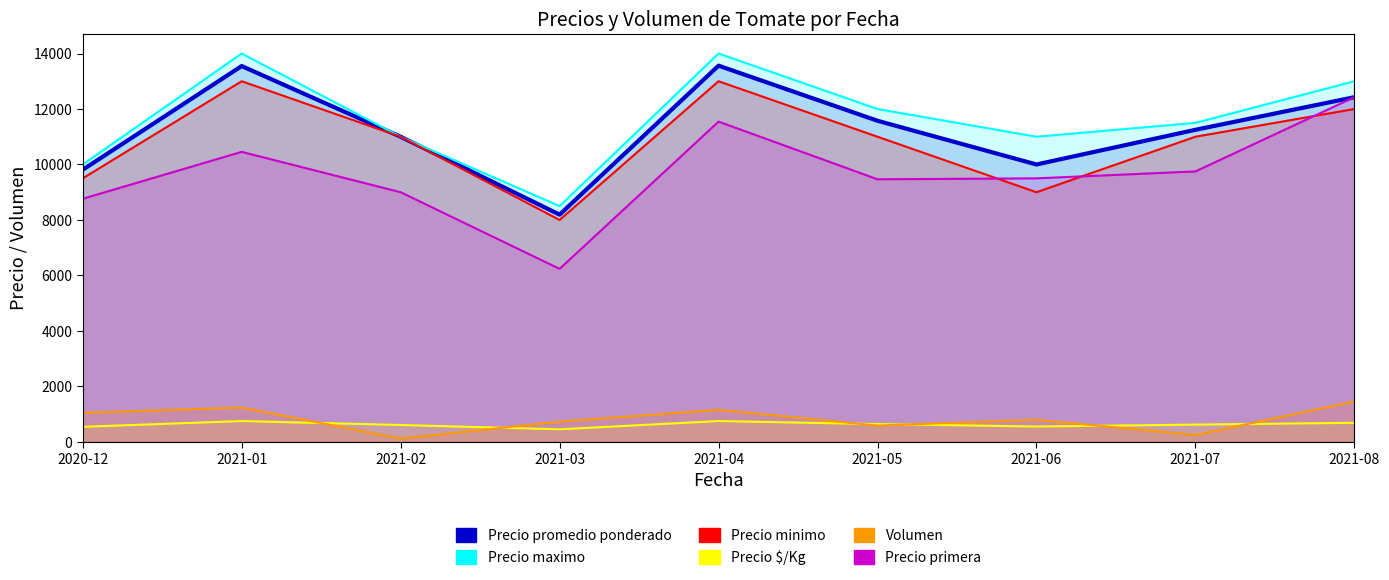

At which category does Precio maximo reach its first local peak?

2021-01